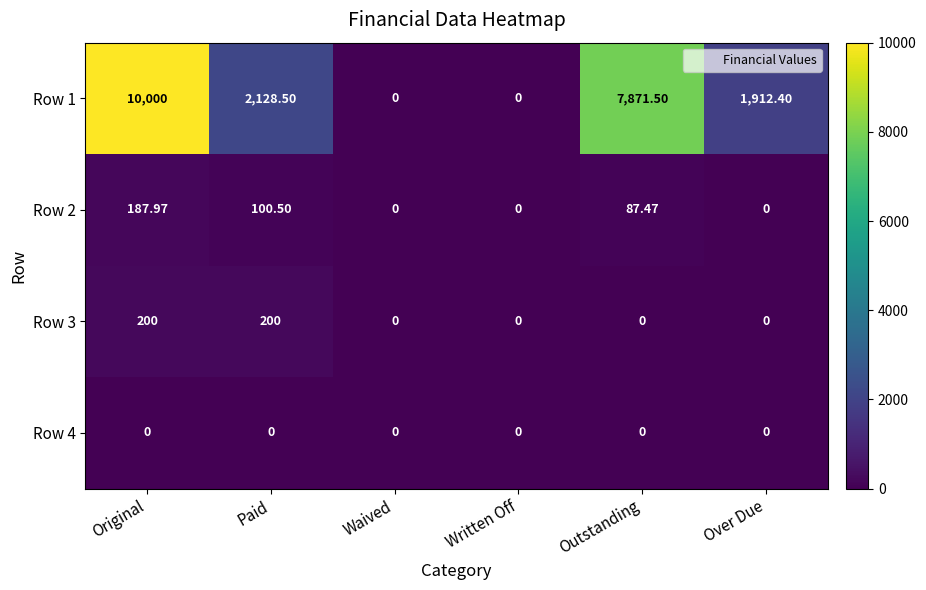

At which category is the sum across all series the highest?

Original